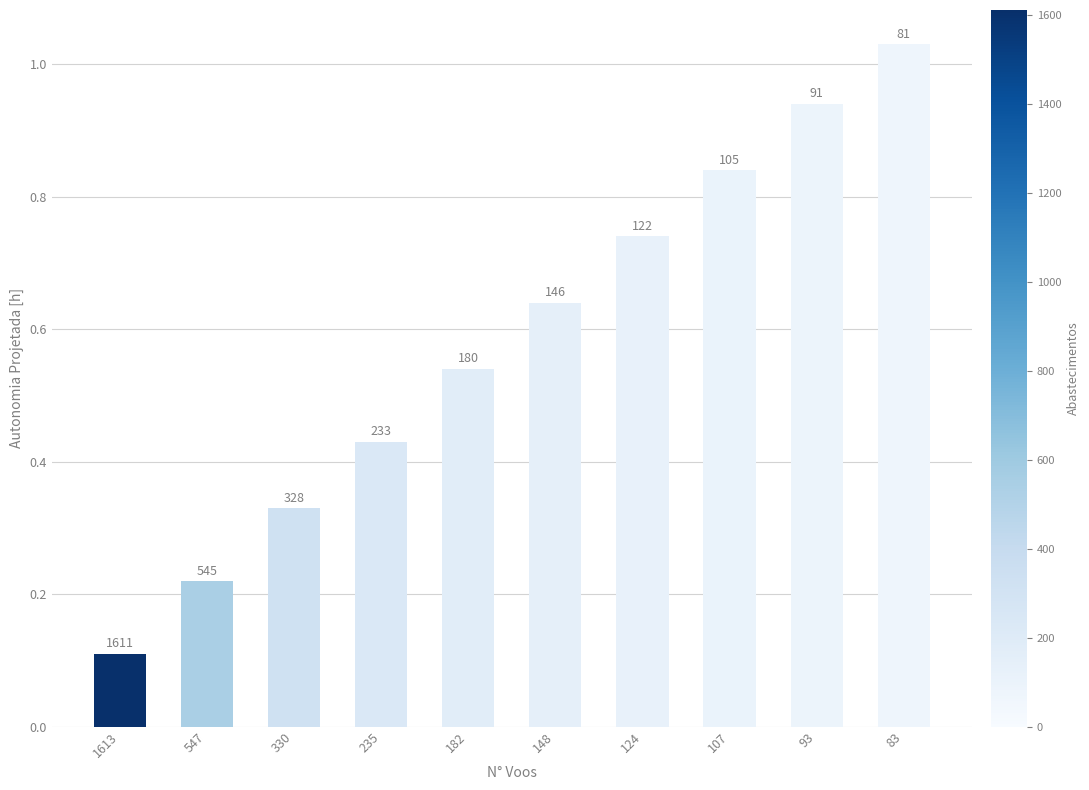

Reading left to right, transcribe all the data shown in this chart.

1613=0.1	547=0.2	330=0.3	235=0.4	182=0.5	148=0.6	124=0.7	107=0.8	93=0.9	83=1.0